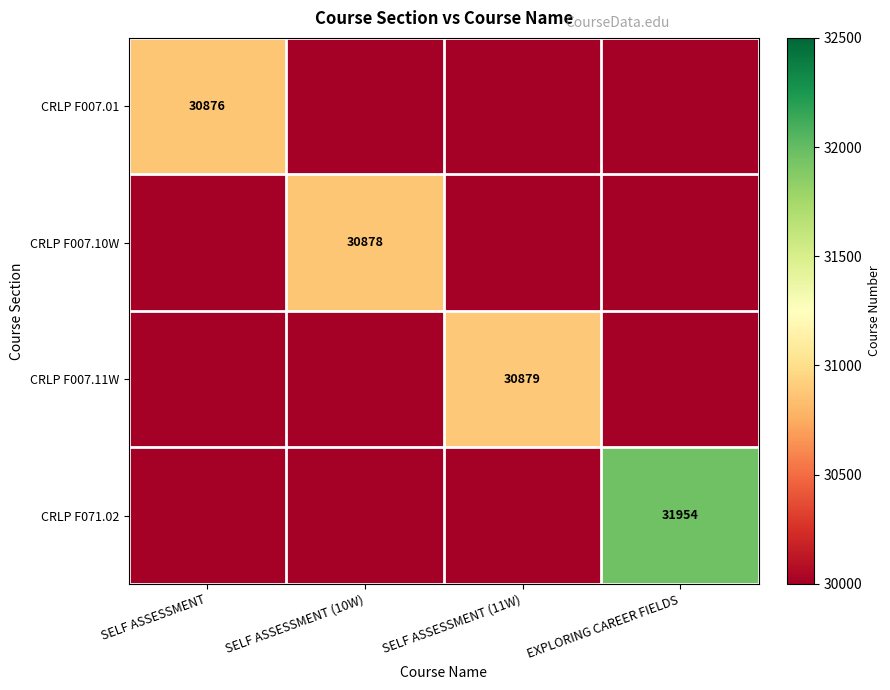

True or false: CRLP F007.11W has a value of 52498 at SELF ASSESSMENT (11W).

False